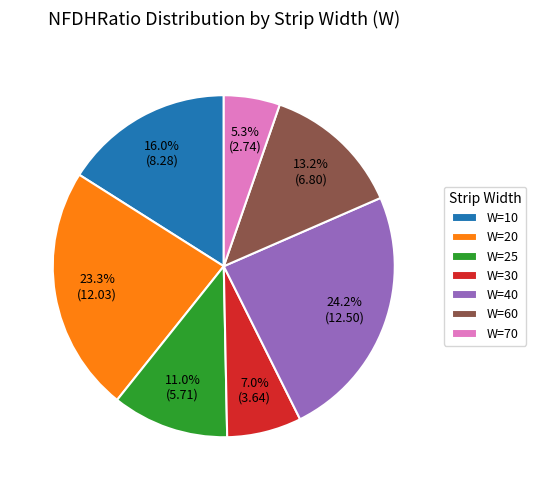

Which has a higher value, W=25 or W=40?

W=40